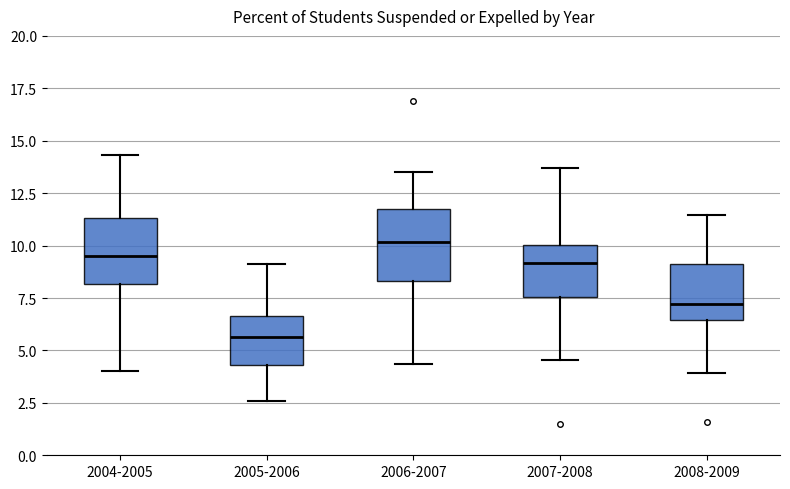

Reading left to right, transcribe this box plot: for each box, give where its median line is, the range the box spans, and where its two whiskers end, as read against the y-axis. The values are not printed on the chart, so give them approximately, as read against the axis.

2004-2005: median 9.5, box 8.0 to 11.5, whiskers 4.0 to 14.5
2005-2006: median 5.5, box 4.5 to 6.5, whiskers 2.5 to 9.0
2006-2007: median 10.0, box 8.5 to 11.5, whiskers 4.5 to 13.5
2007-2008: median 9.0, box 7.5 to 10.0, whiskers 4.5 to 13.5
2008-2009: median 7.0, box 6.5 to 9.0, whiskers 4.0 to 11.5